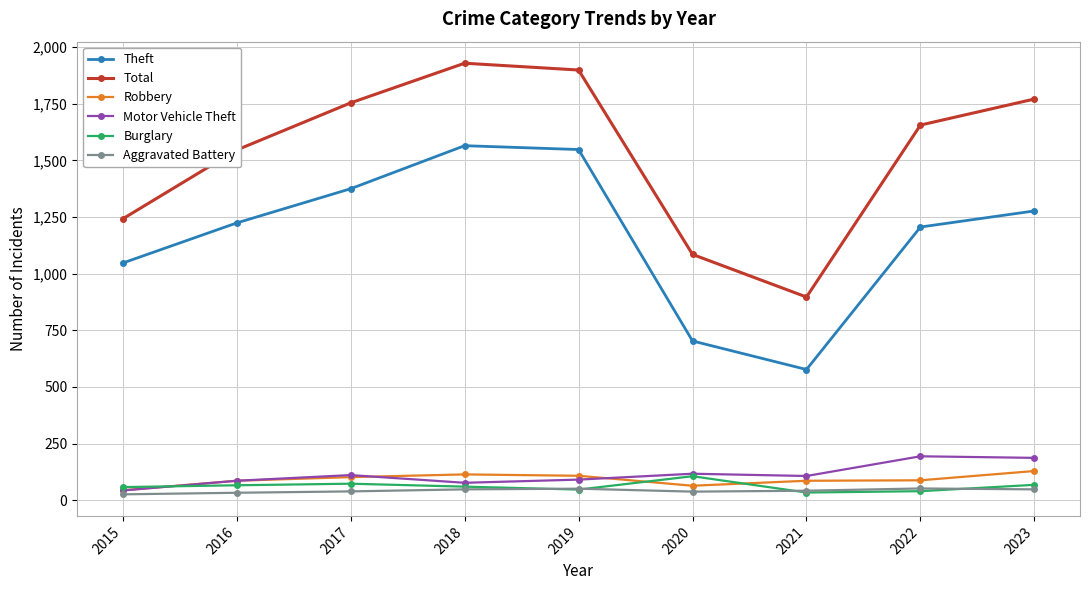

What are all the series names shown in the legend?

Theft, Total, Robbery, Motor Vehicle Theft, Burglary, Aggravated Battery